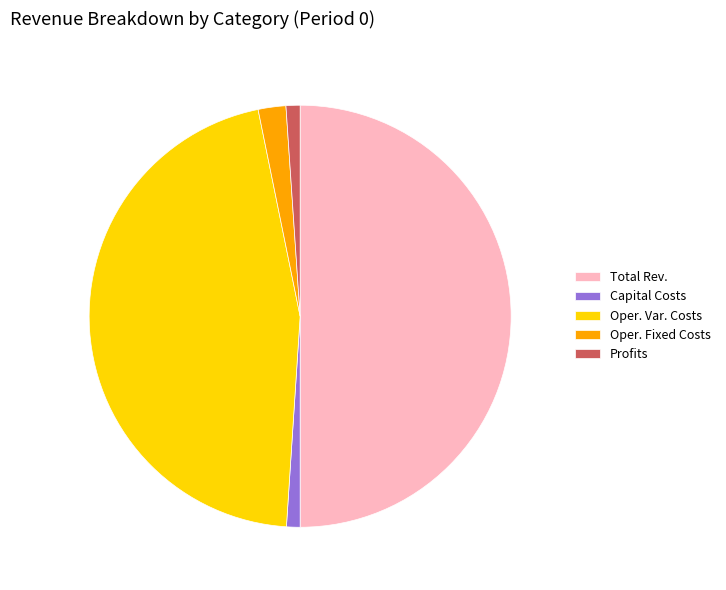

Is Profits the majority of the pie?

No